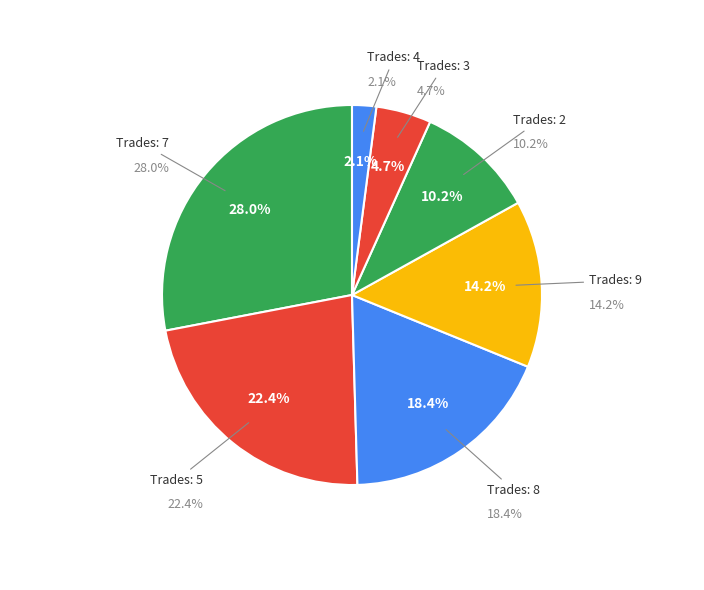

Is the sum of 8 and 7 greater than half?

No